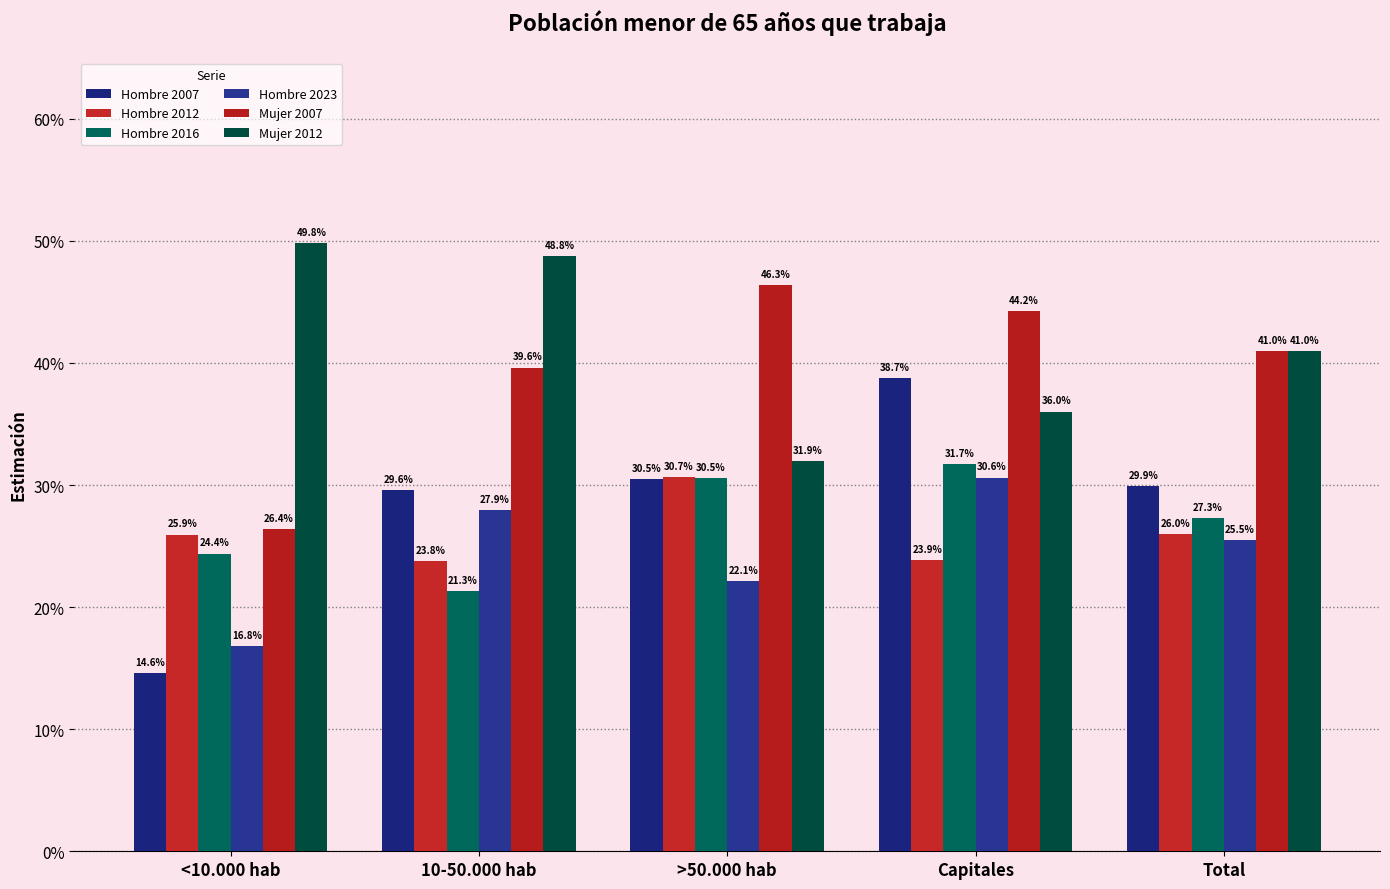

What is the label of the 3rd bar from the left?

>50.000 hab